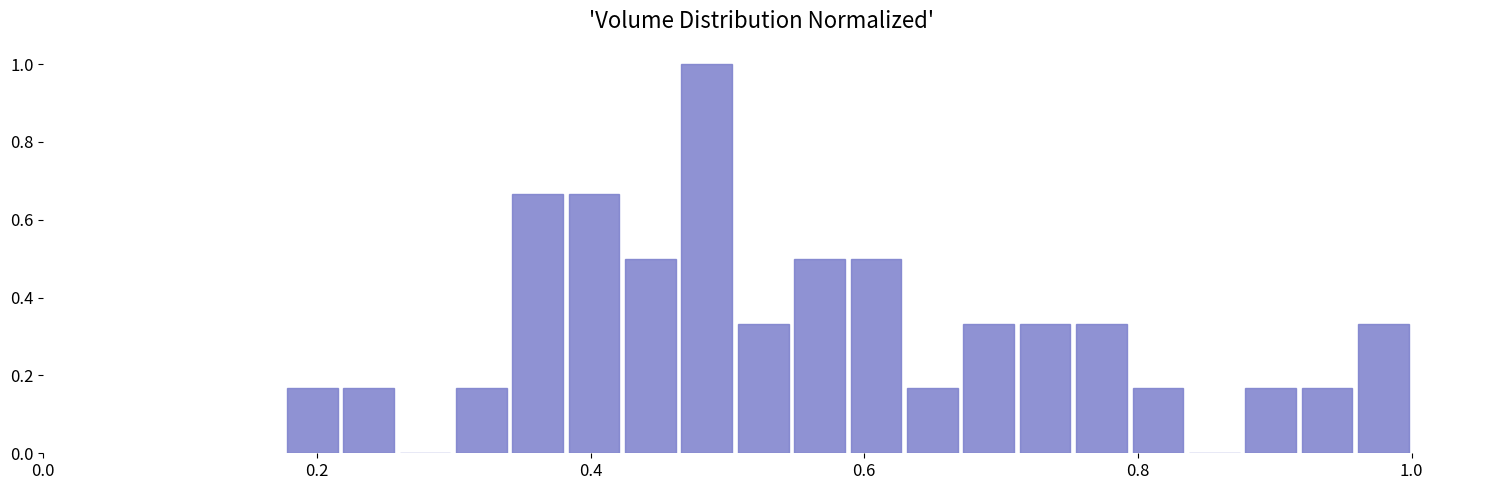

Read against the x-axis, roughly where is the centre of the tallest bar?

0.48